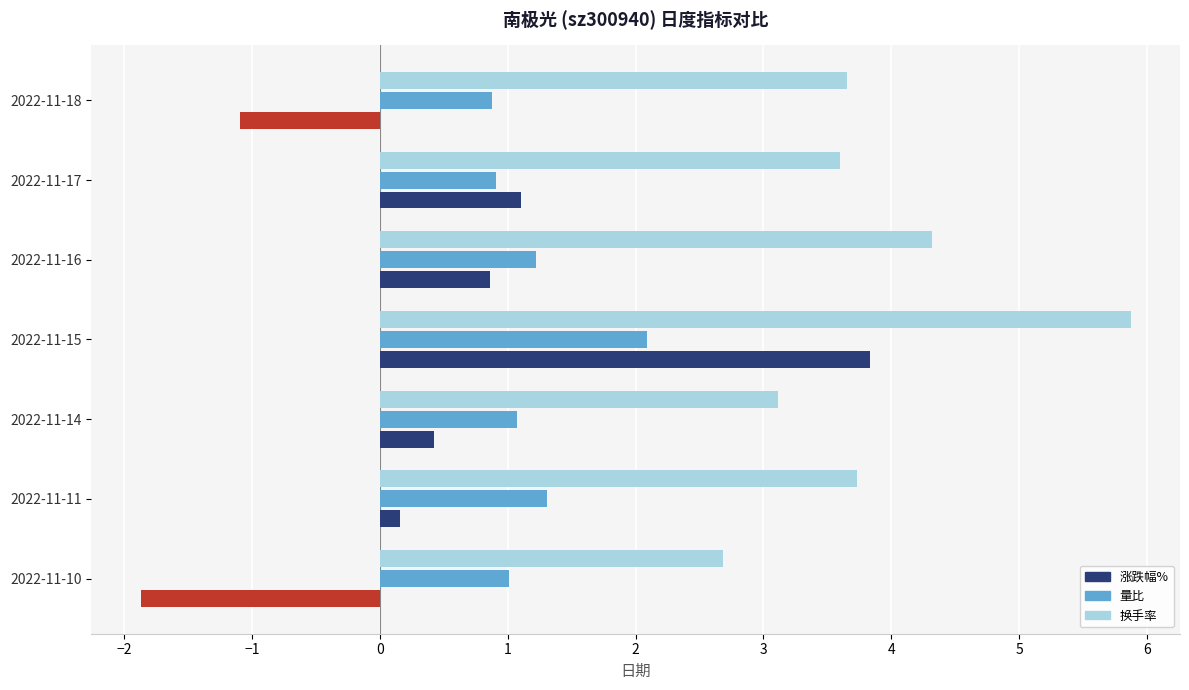

Count the number of data series in this chart.

3